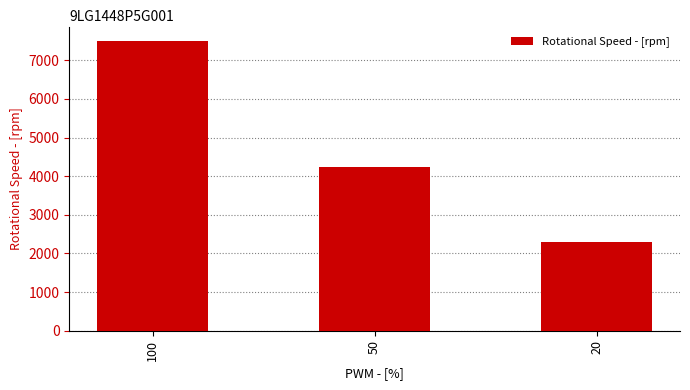

What is the change in value from 50 to 20?

-1950